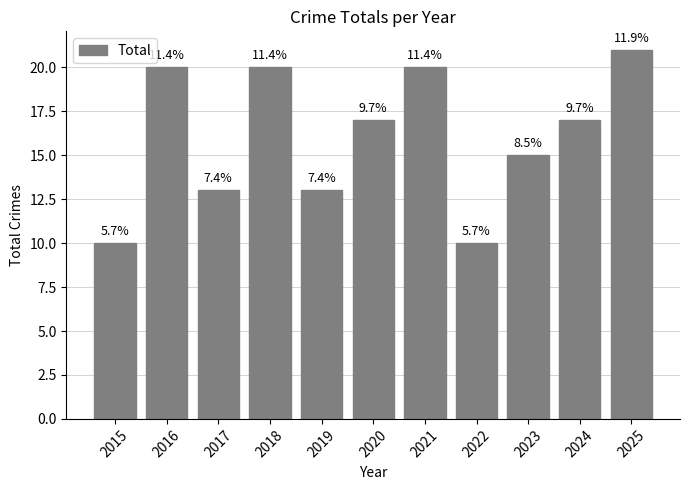

Reading left to right, what are all the values shown in this chart?

10	20	13	20	13	17	20	10	15	17	21